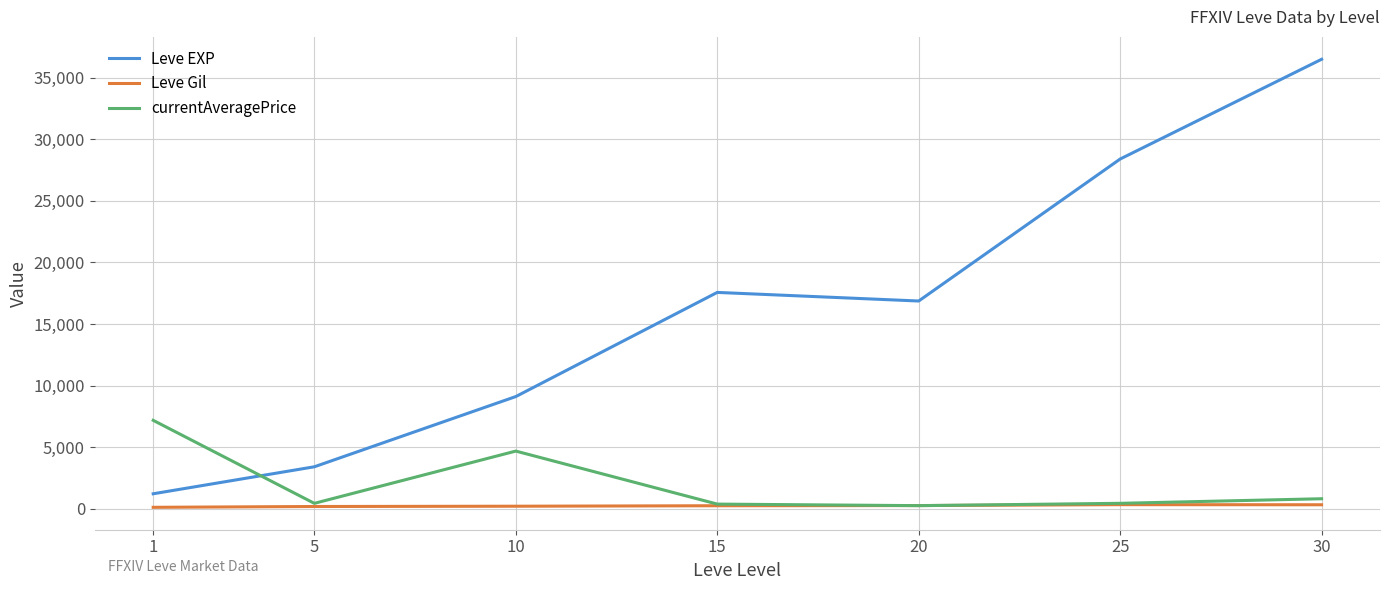

What is the difference between the second highest and minimum values in the currentAveragePrice series?

4431.5